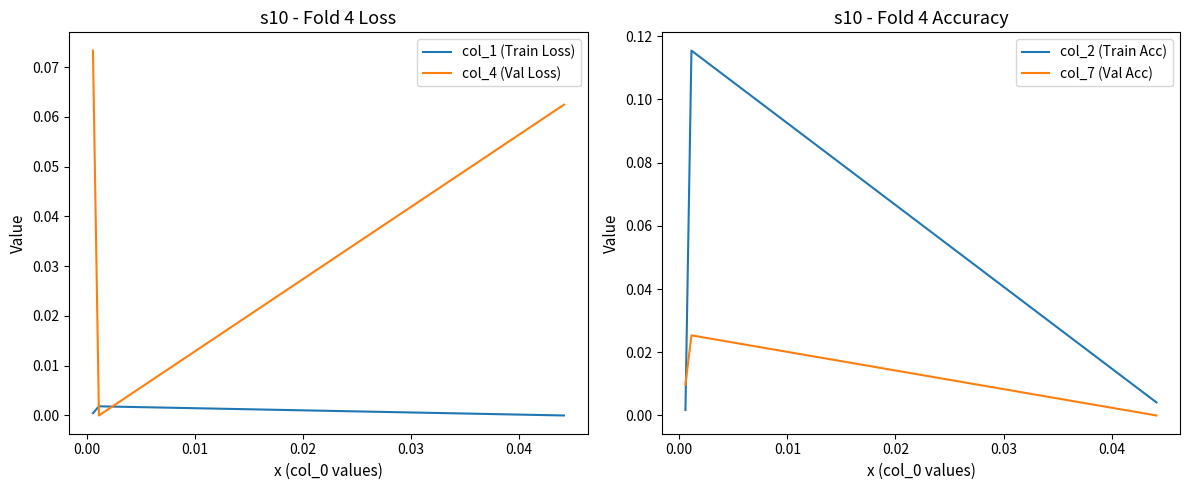

List the series in order of their peak value, lowest first.

col_1 (Train Loss), col_7 (Val Acc), col_4 (Val Loss), col_2 (Train Acc)